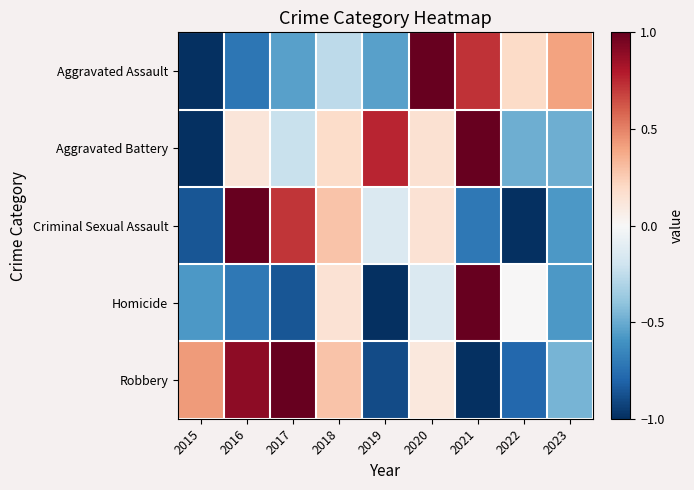

Reading left to right, list all the values displayed in this chart.

Aggravated Assault: 2015=-1.0	2016=-0.7	2017=-0.5	2018=-0.3	2019=-0.5	2020=1.0	2021=0.7	2022=0.2	2023=0.4
Aggravated Battery: 2015=-1.0	2016=0.1	2017=-0.2	2018=0.2	2019=0.8	2020=0.2	2021=1.0	2022=-0.5	2023=-0.5
Criminal Sexual Assault: 2015=-0.9	2016=1.0	2017=0.7	2018=0.3	2019=-0.1	2020=0.1	2021=-0.7	2022=-1.0	2023=-0.6
Homicide: 2015=-0.6	2016=-0.7	2017=-0.9	2018=0.1	2019=-1.0	2020=-0.1	2021=1.0	2022=0.0	2023=-0.6
Robbery: 2015=0.4	2016=0.9	2017=1.0	2018=0.3	2019=-0.9	2020=0.1	2021=-1.0	2022=-0.8	2023=-0.5